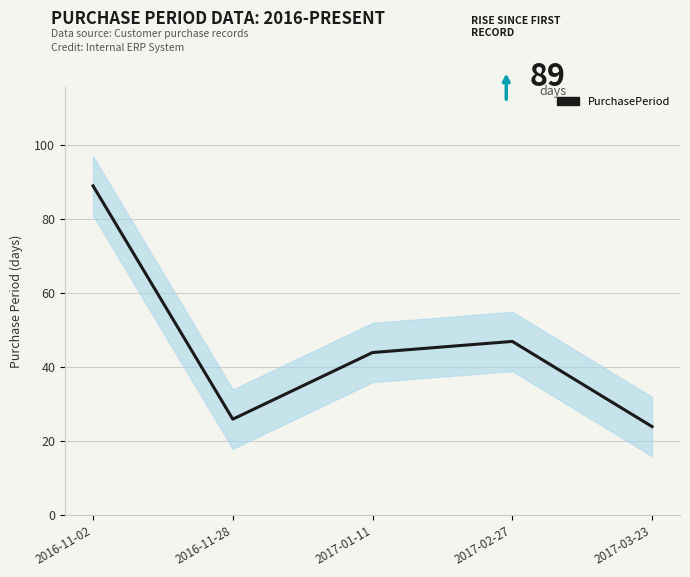

What value does the data have at 2016-11-28?

26